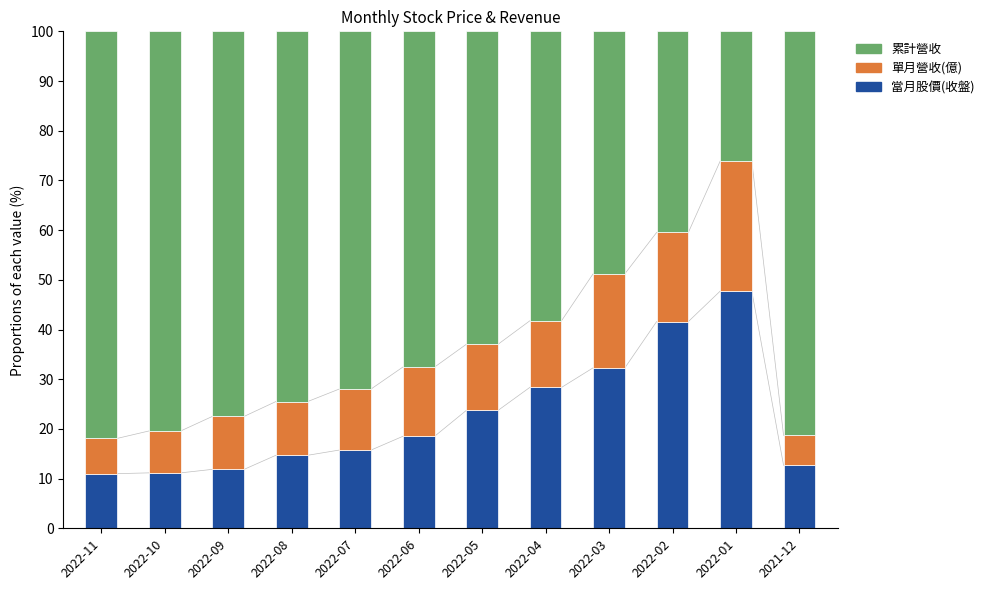

At which label does 當月股價(收盤) reach its peak?

2022-01